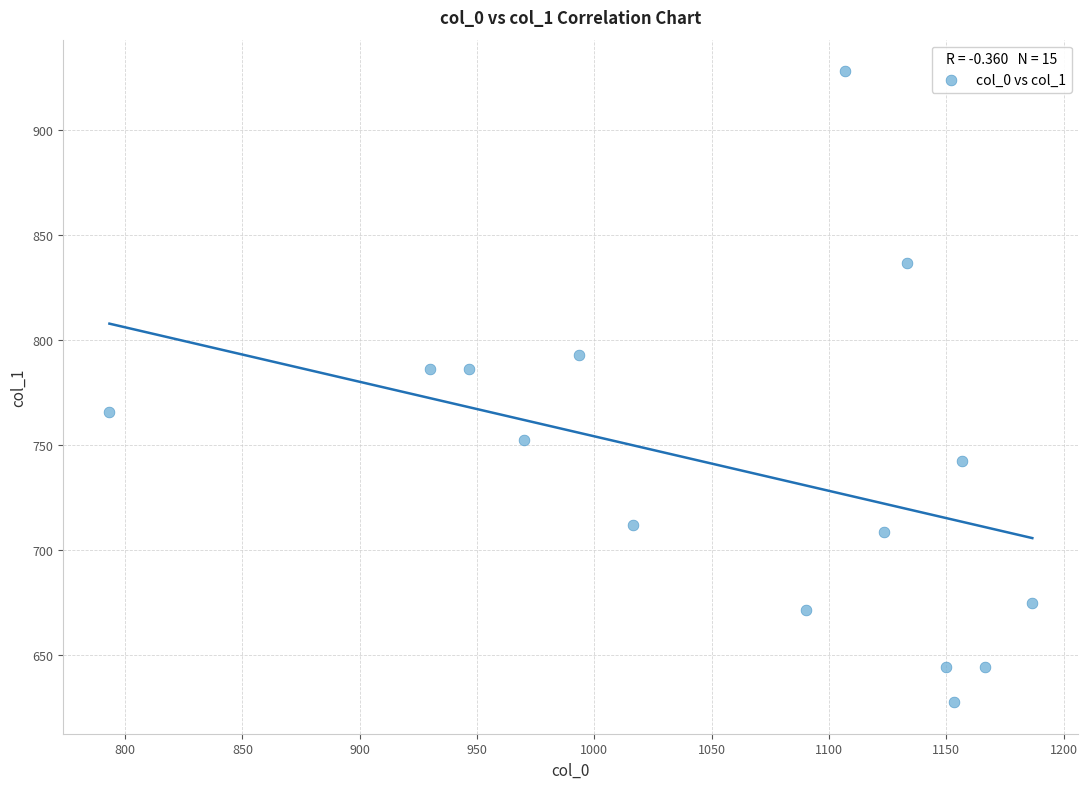

What is the range of X values (max minus min)?

393.3